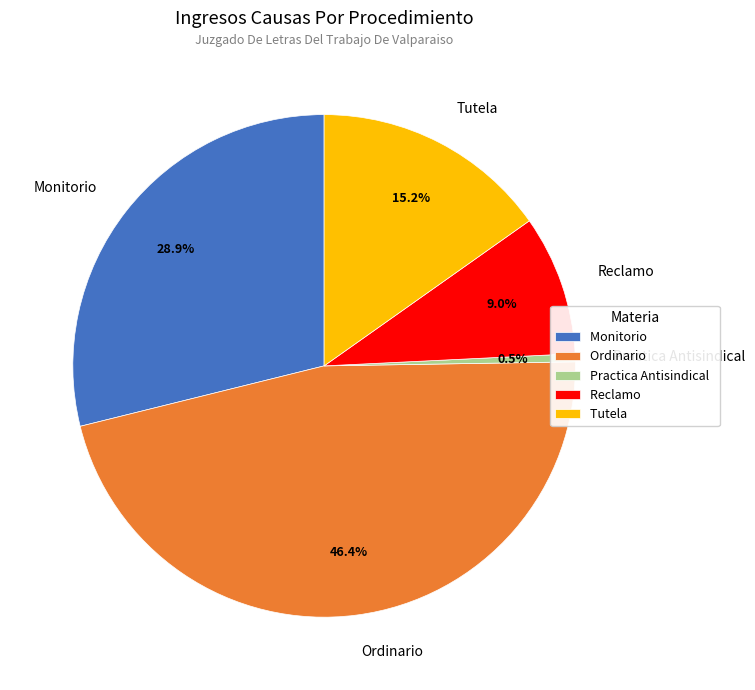

Which has a higher value, Practica Antisindical or Tutela?

Tutela